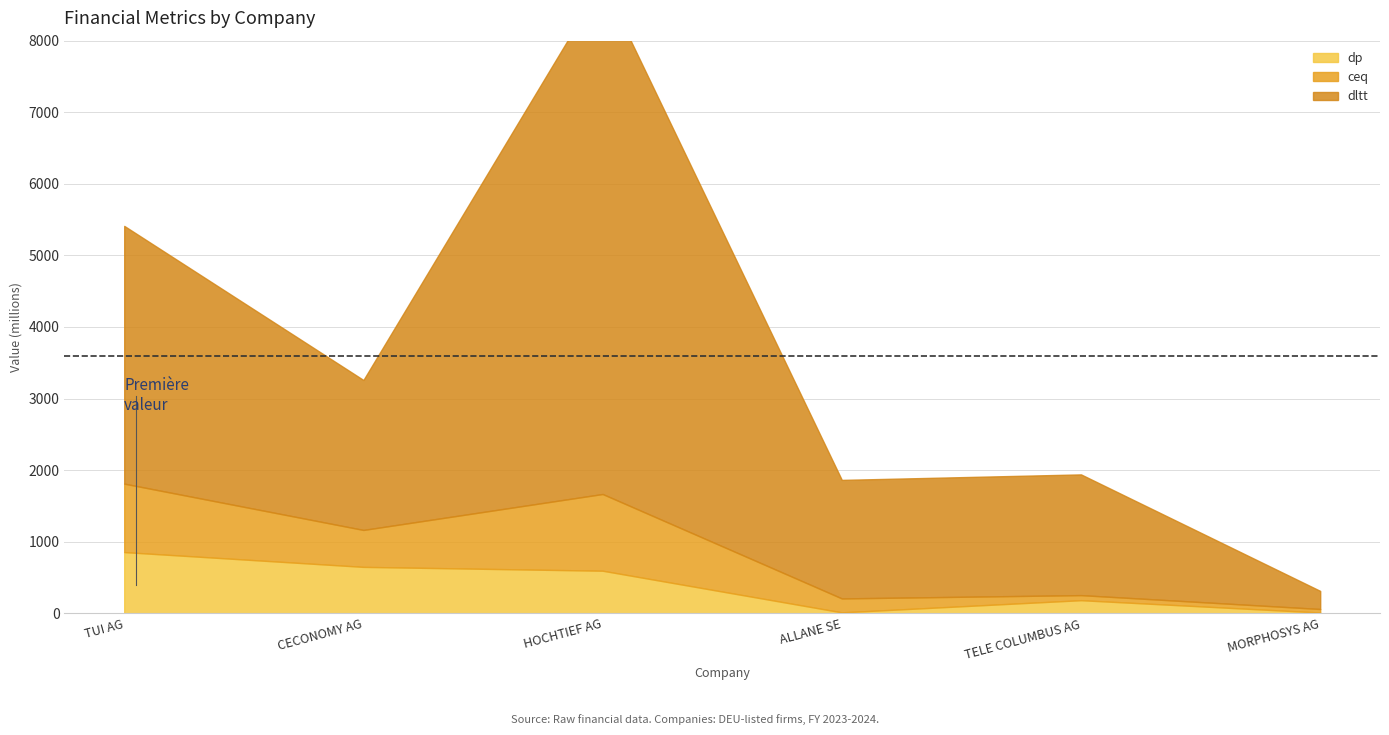

At how many categories does at least one series exceed 5987?

1